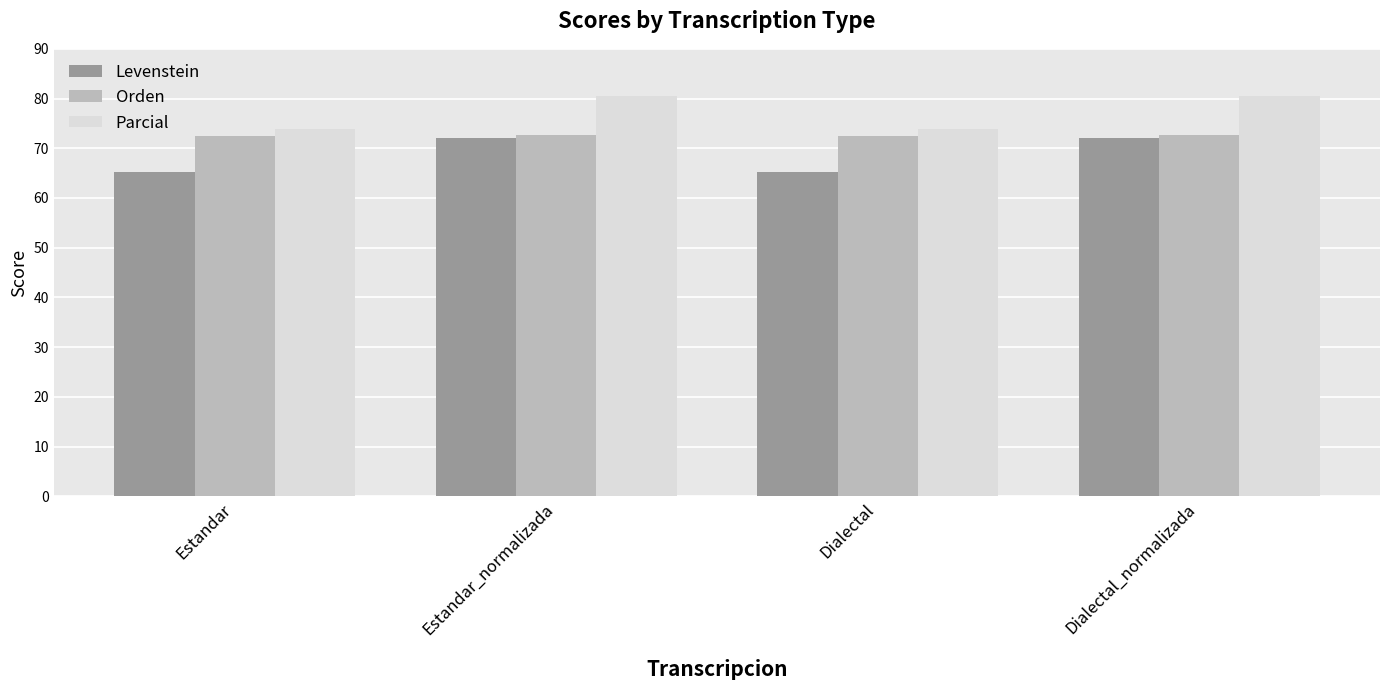

What is the difference between the highest and lowest values at Estandar_normalizada?

8.5